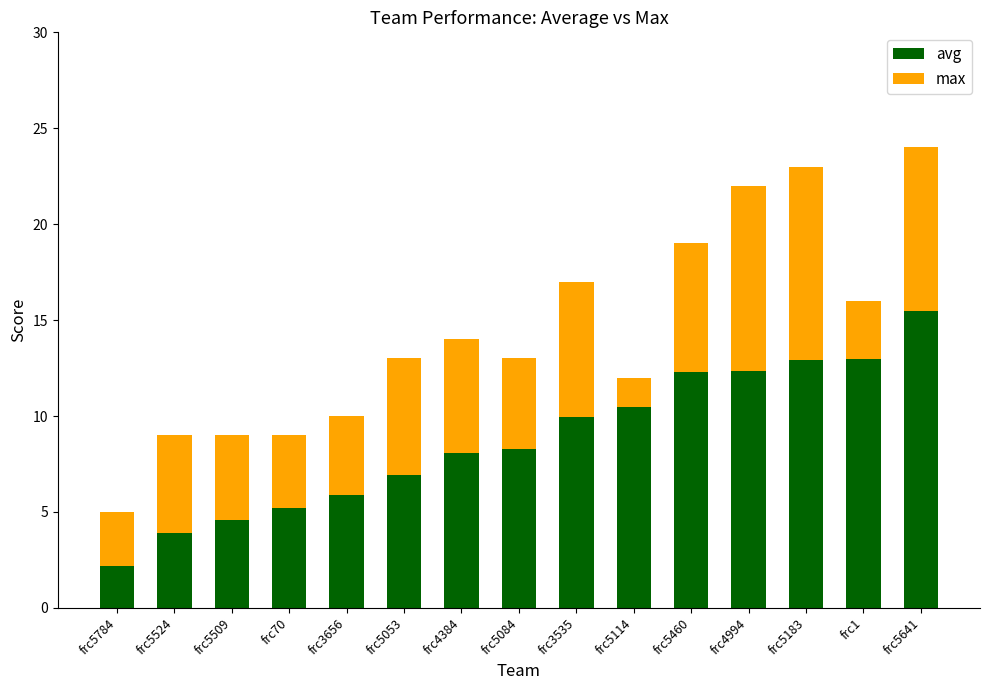

At which category is the sum across all series the highest?

frc5641